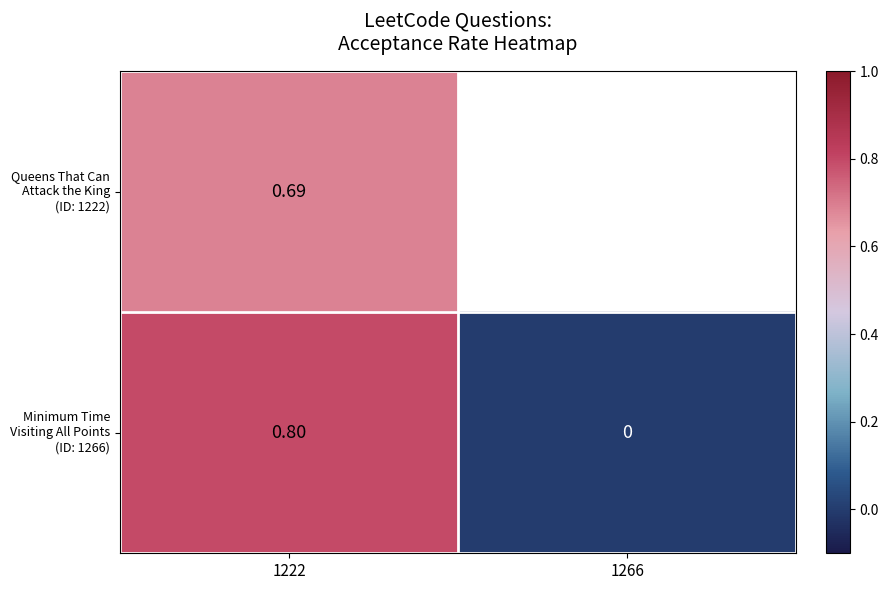

The value of Minimum Time Visiting All Points (ID: 1266) at 1222 is 1.4. True or false?

False